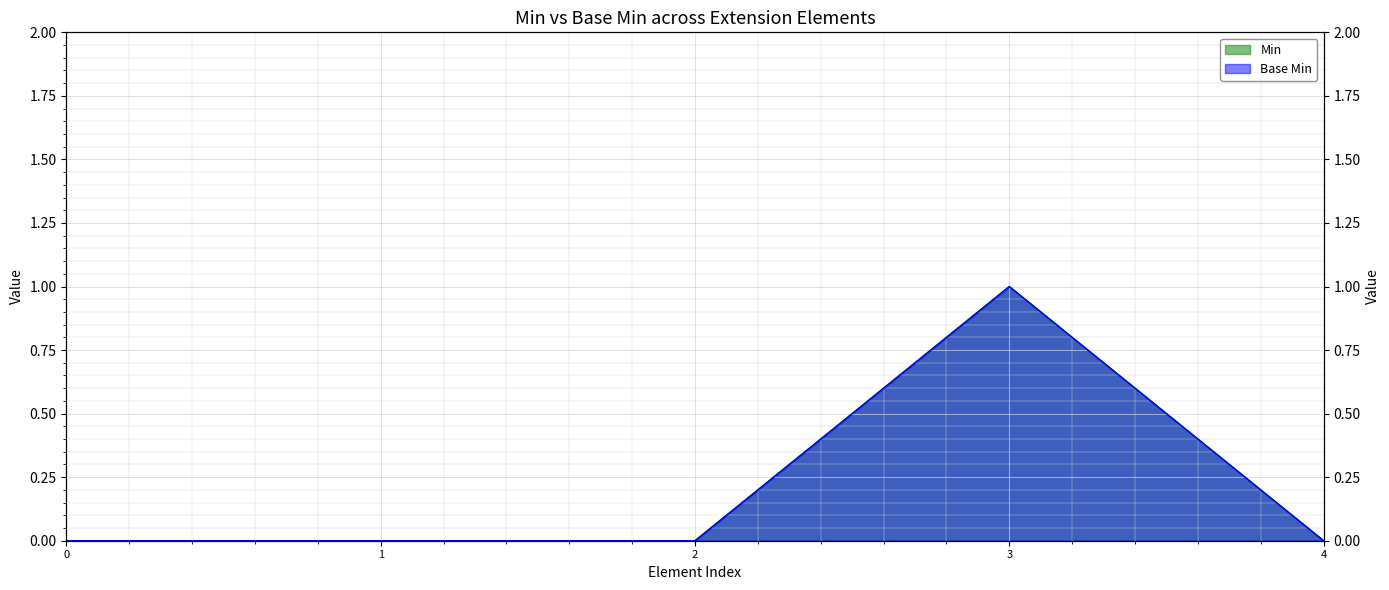

How many data points does each series have?

5